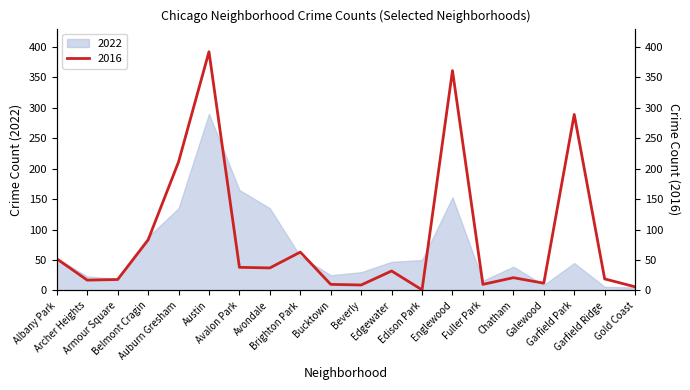

The chart shows a value of 134 at Belmont Cragin. True or false?

False